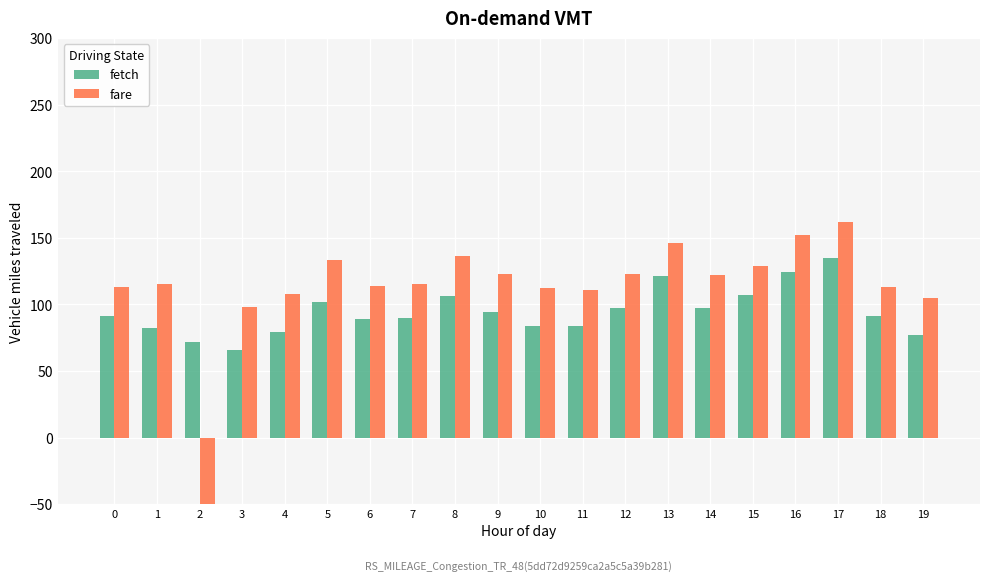

Which series has the largest total across all categories?

fare